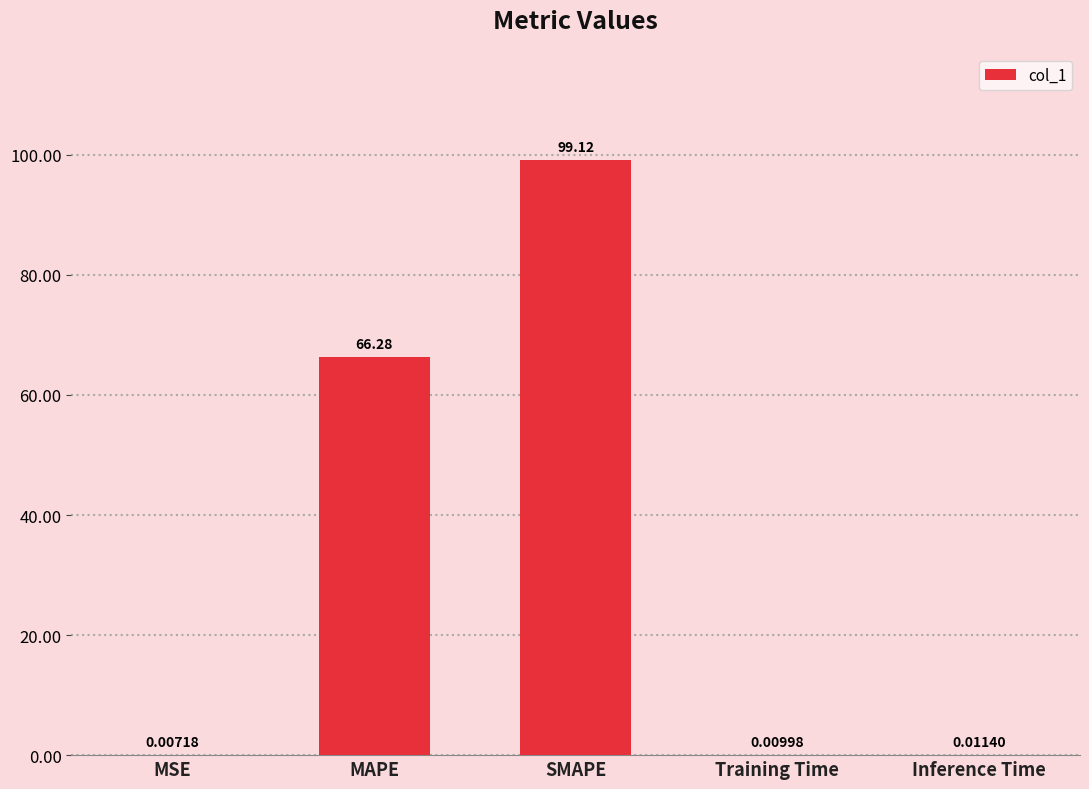

Where is the data nearest to the value 49?

MAPE